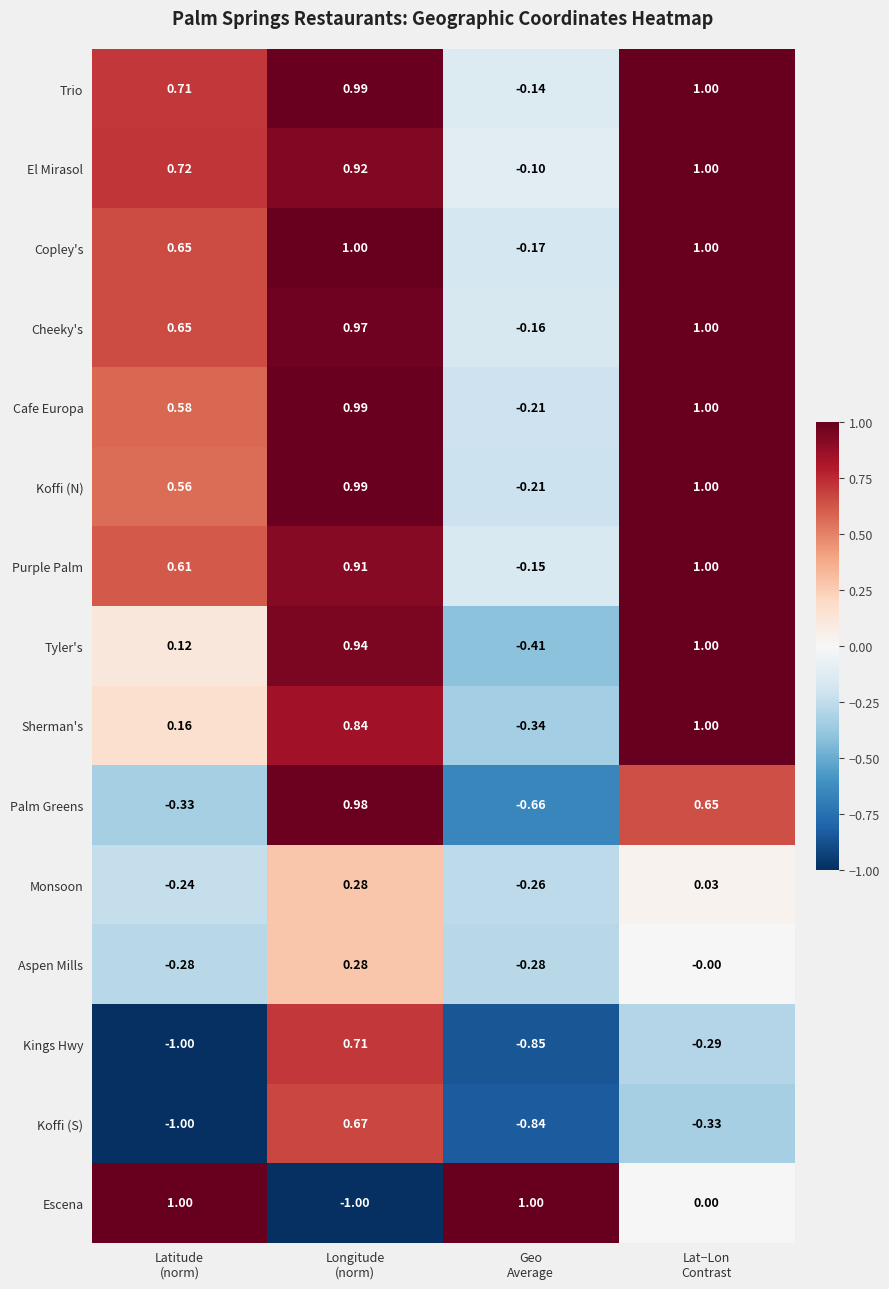

Which series has the largest total across all categories?

Trio